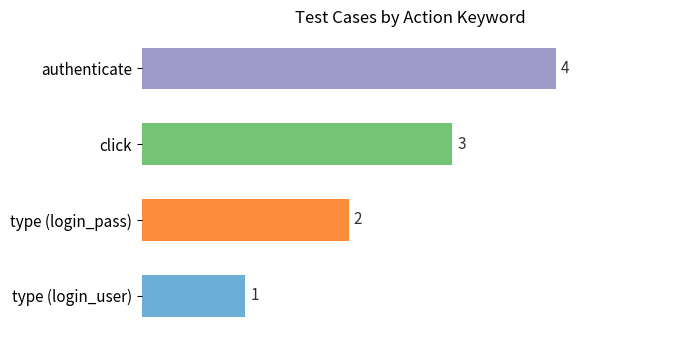

How many values are between 2 and 4?

3